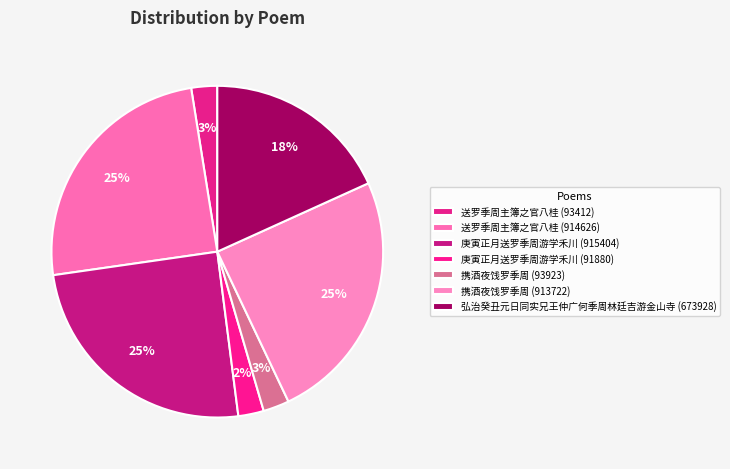

Which category has the biggest portion of the pie?

庚寅正月送罗季周游学禾川 (915404)